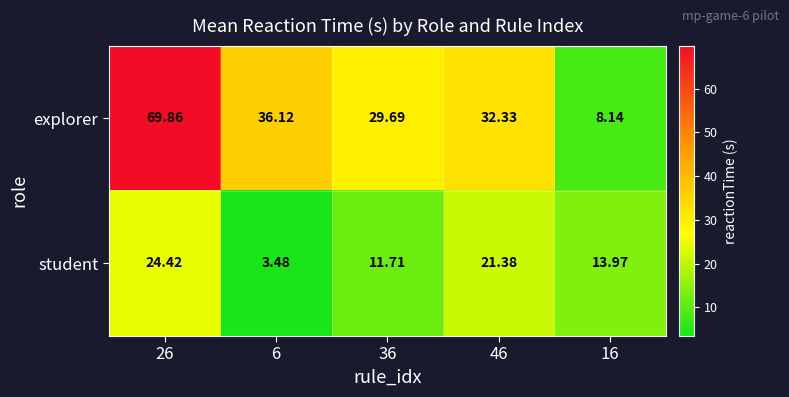

Rank the series at 16 from lowest to highest value.

explorer, student